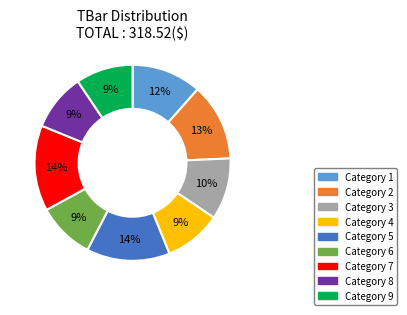

Is there any slice that represents more than half of the pie?

No